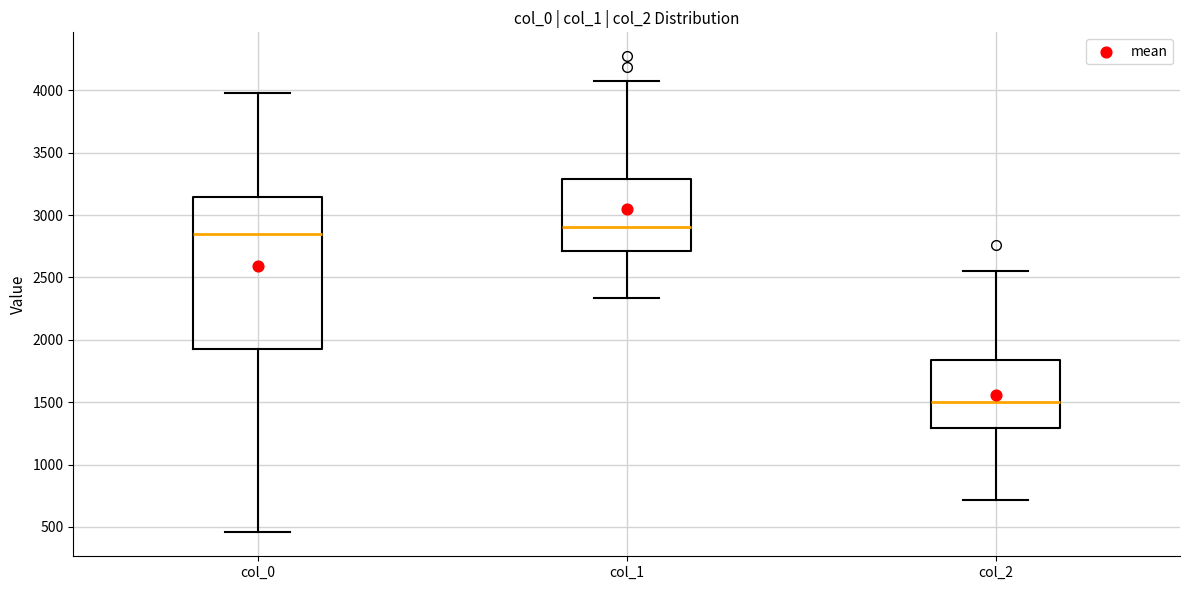

Where is the upper edge of the box for col_0 on the y-axis? The values are not printed on the chart, so give them approximately, as read against the axis.

3150